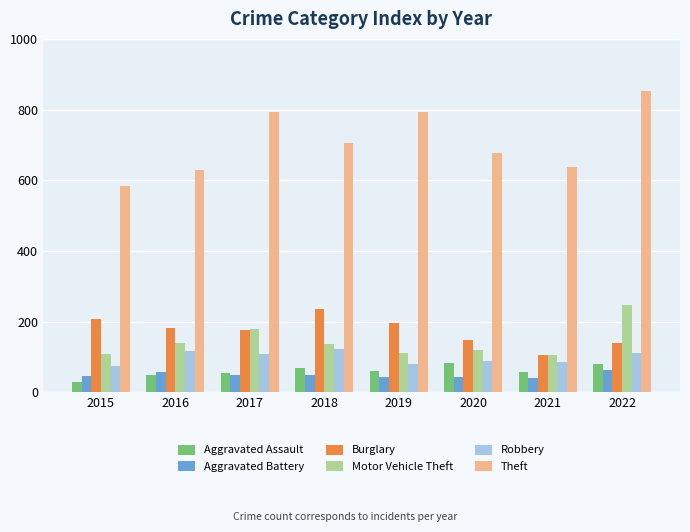

What is the spread (max minus min) of values at 2018?

654